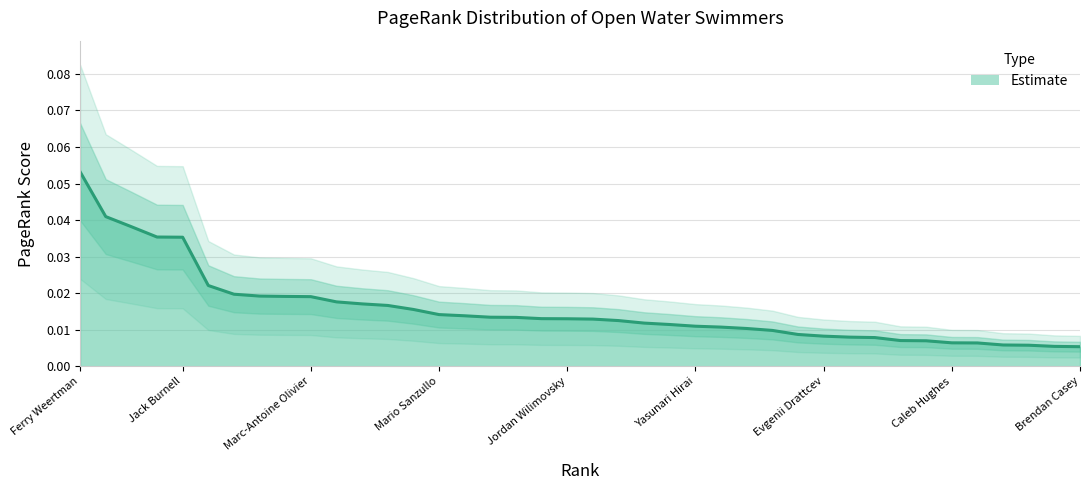

Reading left to right, list all the values displayed in this chart.

0.1	0.0	0.0	0.0	0.0	0.0	0.0	0.0	0.0	0.0	0.0	0.0	0.0	0.0	0.0	0.0	0.0	0.0	0.0	0.0	0.0	0.0	0.0	0.0	0.0	0.0	0.0	0.0	0.0	0.0	0.0	0.0	0.0	0.0	0.0	0.0	0.0	0.0	0.0	0.0